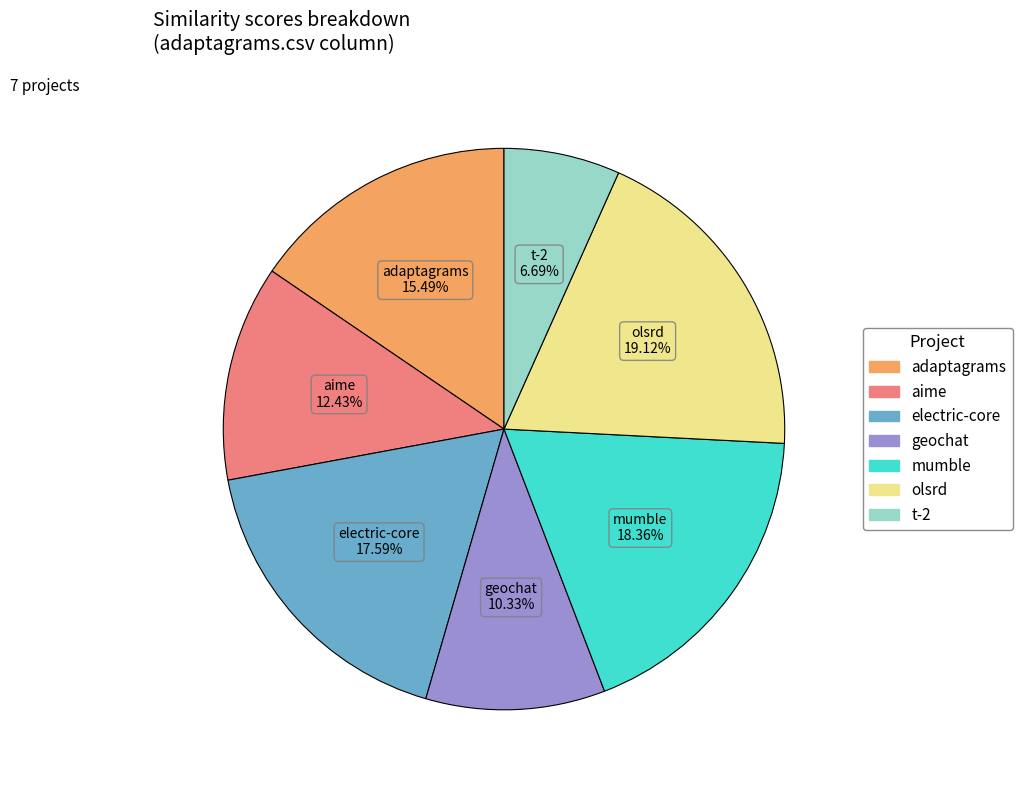

Is there a majority slice in this chart?

No